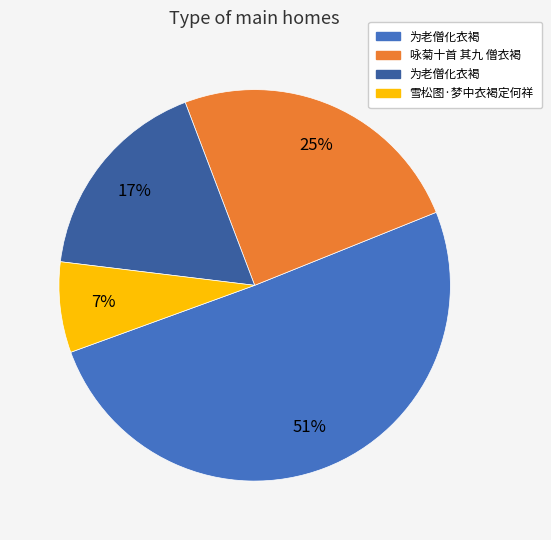

To the nearest percent, what is the average slice percentage?

25%